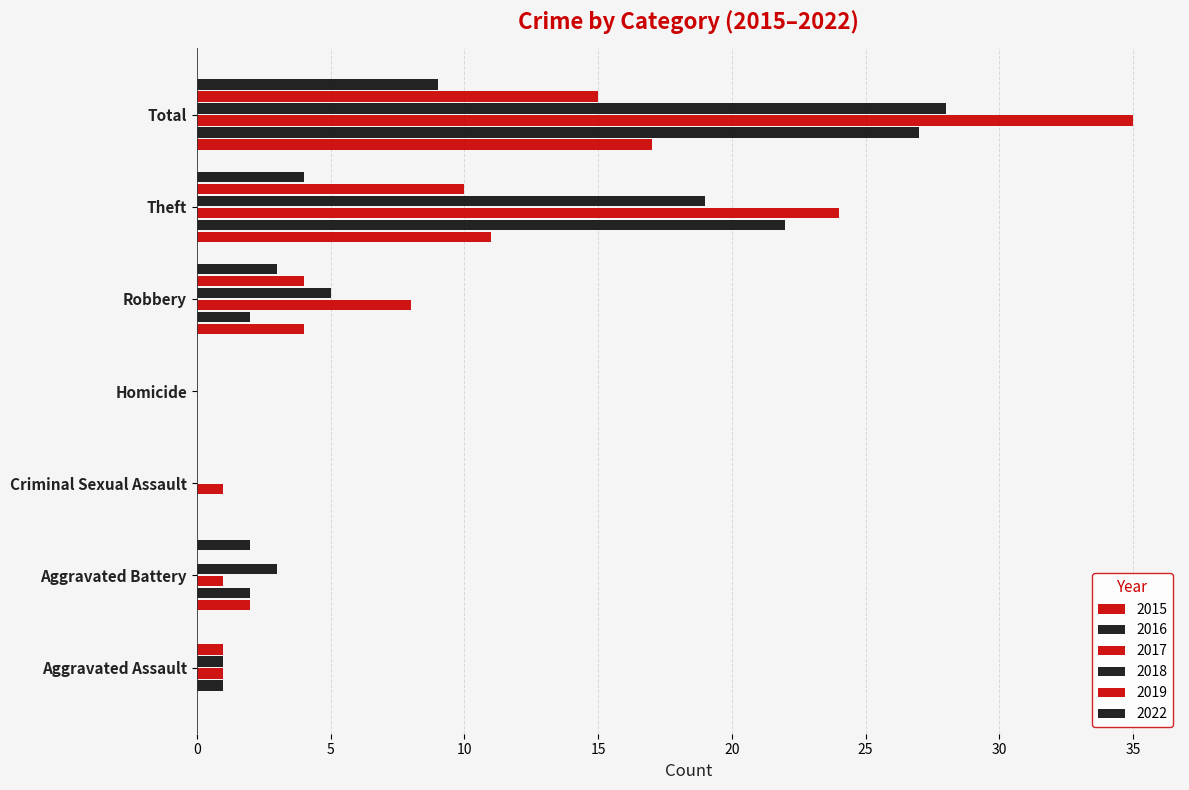

Reading right to left, list all the values displayed in this chart.

2015: Total=17	Theft=11	Robbery=4	Homicide=0	Criminal Sexual Assault=0	Aggravated Battery=2	Aggravated Assault=0
2016: Total=27	Theft=22	Robbery=2	Homicide=0	Criminal Sexual Assault=0	Aggravated Battery=2	Aggravated Assault=1
2017: Total=35	Theft=24	Robbery=8	Homicide=0	Criminal Sexual Assault=1	Aggravated Battery=1	Aggravated Assault=1
2018: Total=28	Theft=19	Robbery=5	Homicide=0	Criminal Sexual Assault=0	Aggravated Battery=3	Aggravated Assault=1
2019: Total=15	Theft=10	Robbery=4	Homicide=0	Criminal Sexual Assault=0	Aggravated Battery=0	Aggravated Assault=1
2022: Total=9	Theft=4	Robbery=3	Homicide=0	Criminal Sexual Assault=0	Aggravated Battery=2	Aggravated Assault=0